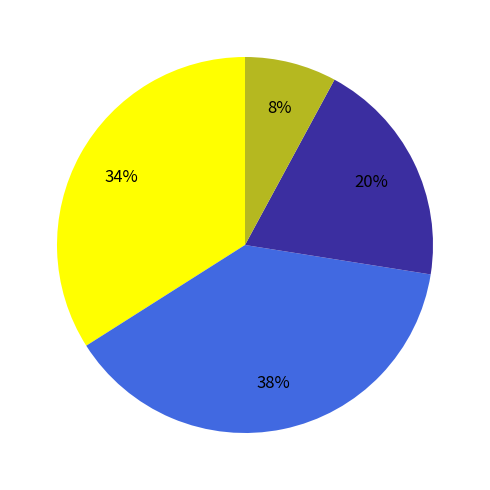

To the nearest percent, what is the average slice percentage?

25%